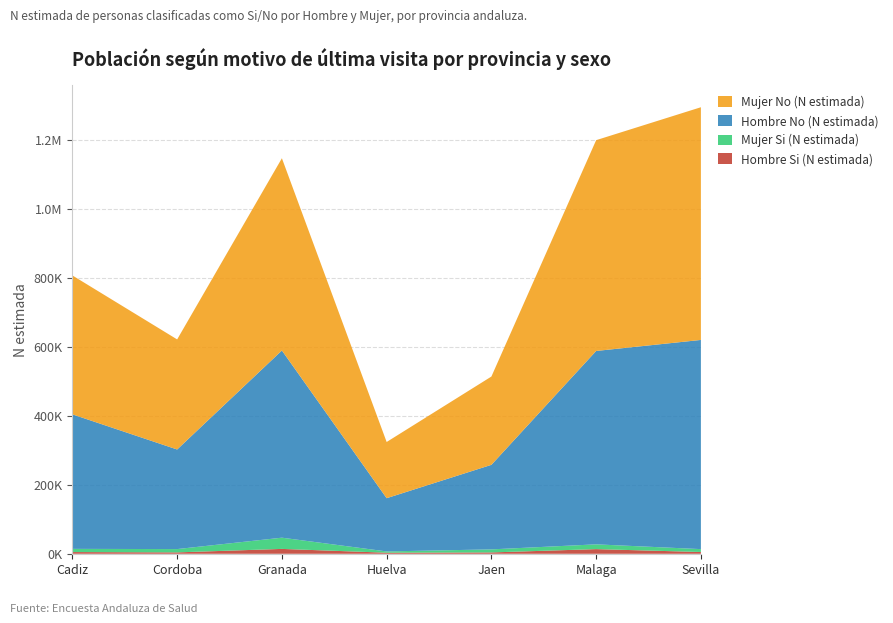

Reading right to left, list all the values displayed in this chart.

Hombre Si (N estimada): Sevilla=5148	Malaga=13496	Jaen=3906	Huelva=3098	Granada=14121	Cordoba=4025	Cadiz=4992
Mujer Si (N estimada): Sevilla=8371	Malaga=13857	Jaen=8845	Huelva=3693	Granada=32548	Cordoba=9617	Cadiz=9229
Hombre No (N estimada): Sevilla=606454	Malaga=560657	Jaen=245108	Huelva=154356	Granada=542696	Cordoba=288704	Cadiz=389958
Mujer No (N estimada): Sevilla=674640	Malaga=611163	Jaen=255985	Huelva=162947	Granada=557386	Cordoba=319135	Cadiz=402769